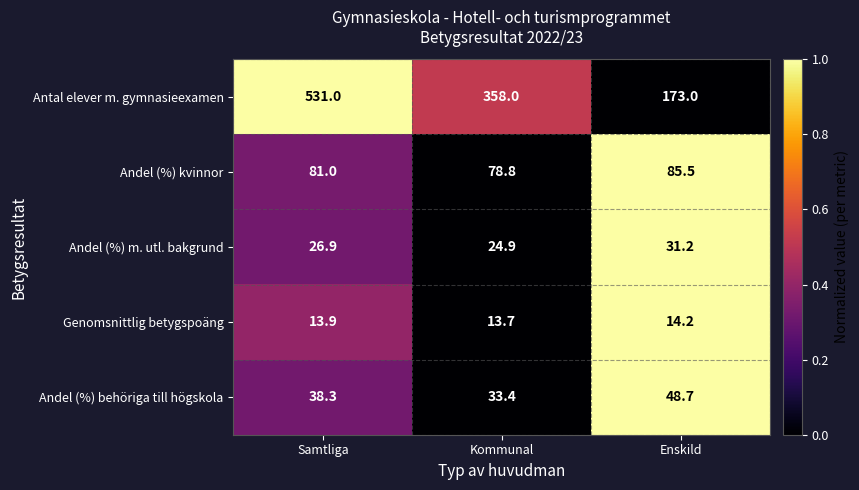

The value of Andel (%) kvinnor at Enskild is 147.9. True or false?

False